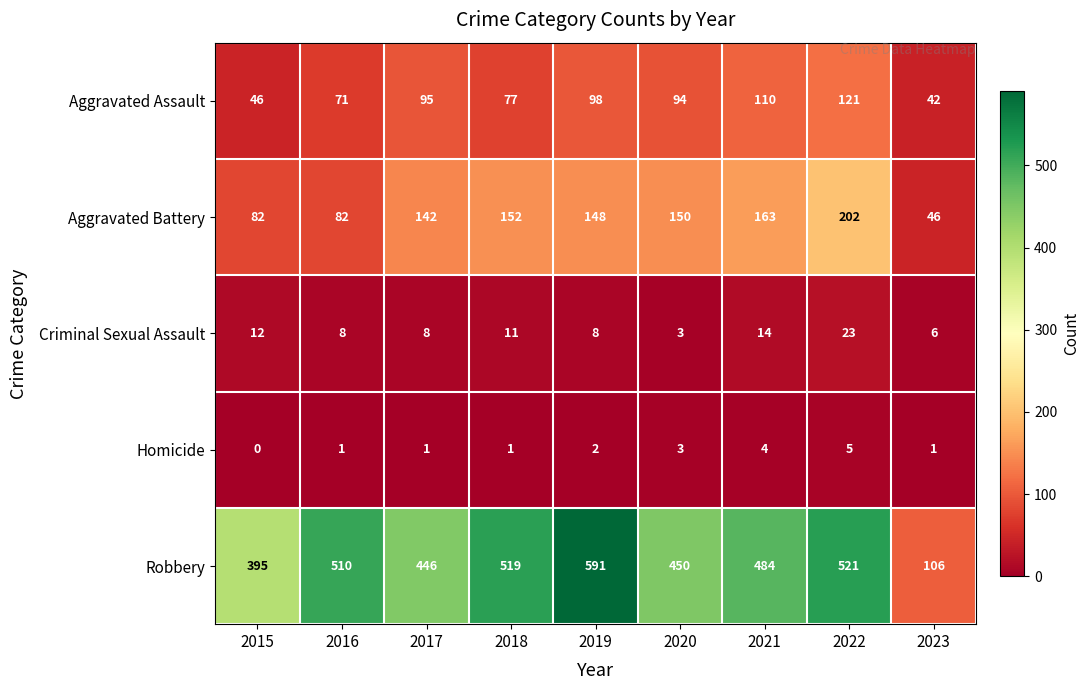

Which category has the lowest value in the Homicide series?

2015